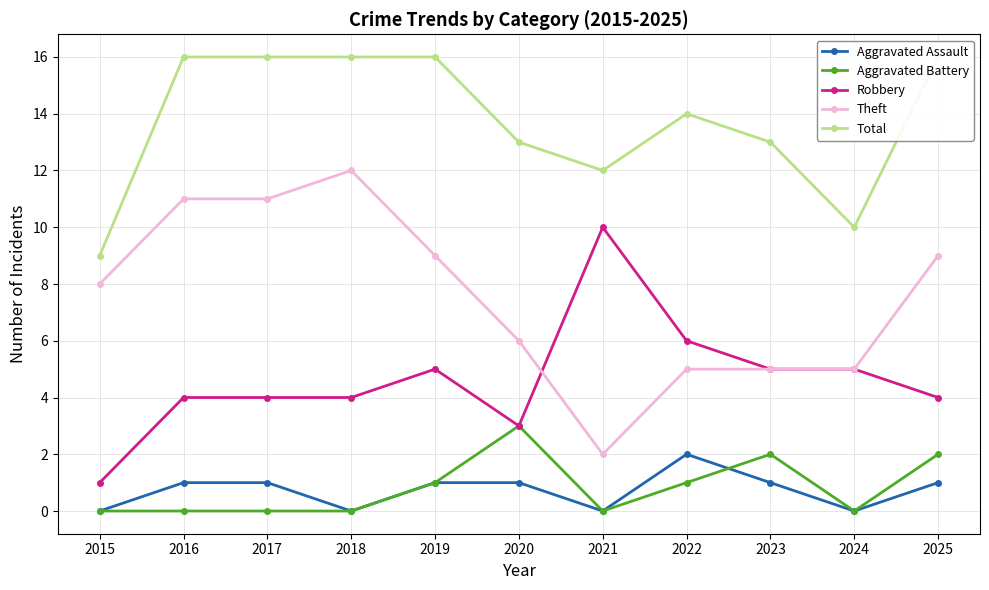

How many lines are shown in the chart?

5